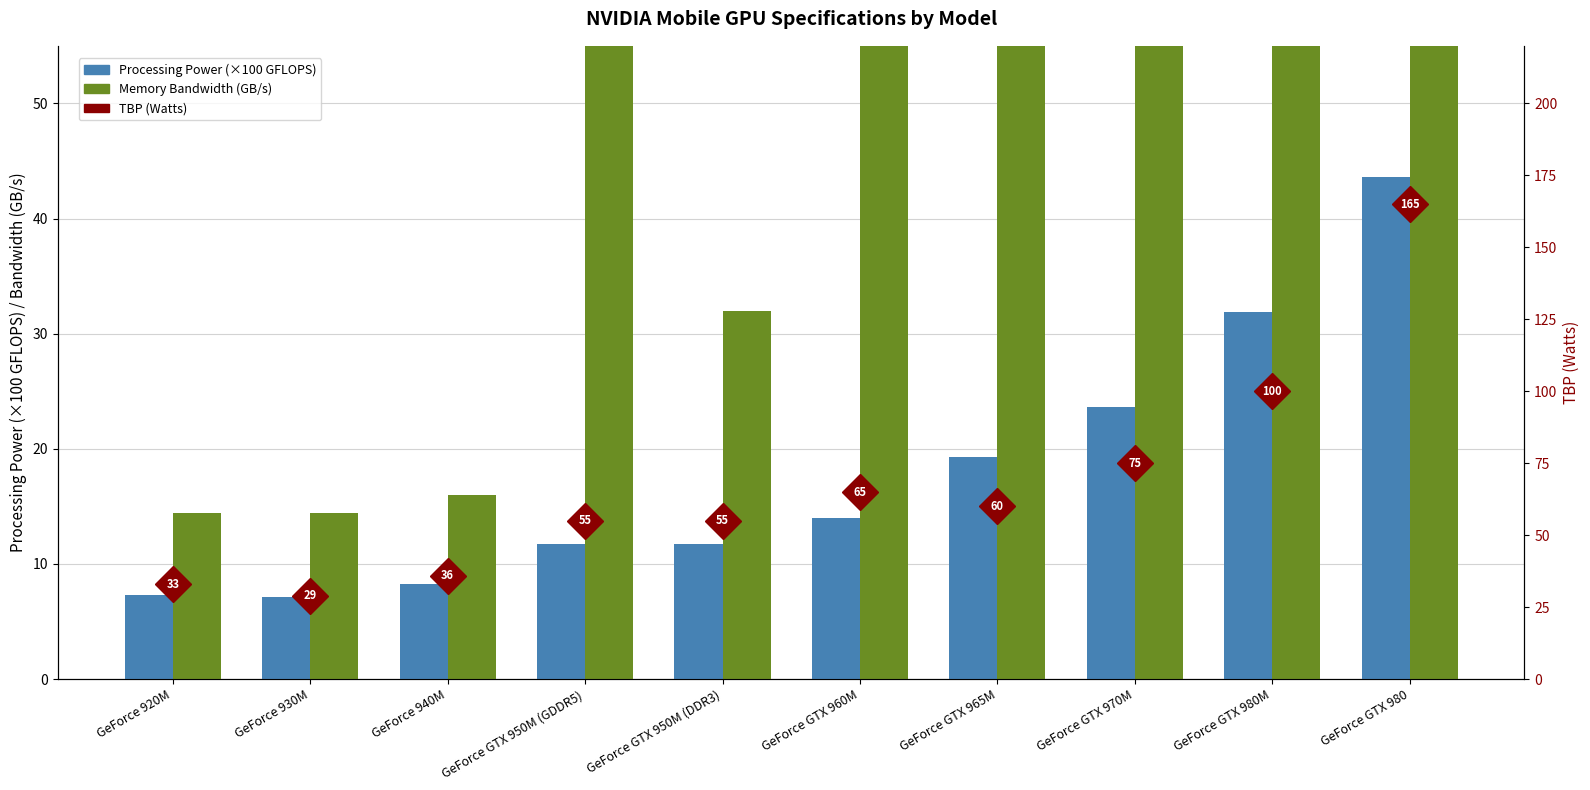

What is the minimum value shown in the chart?

7.1